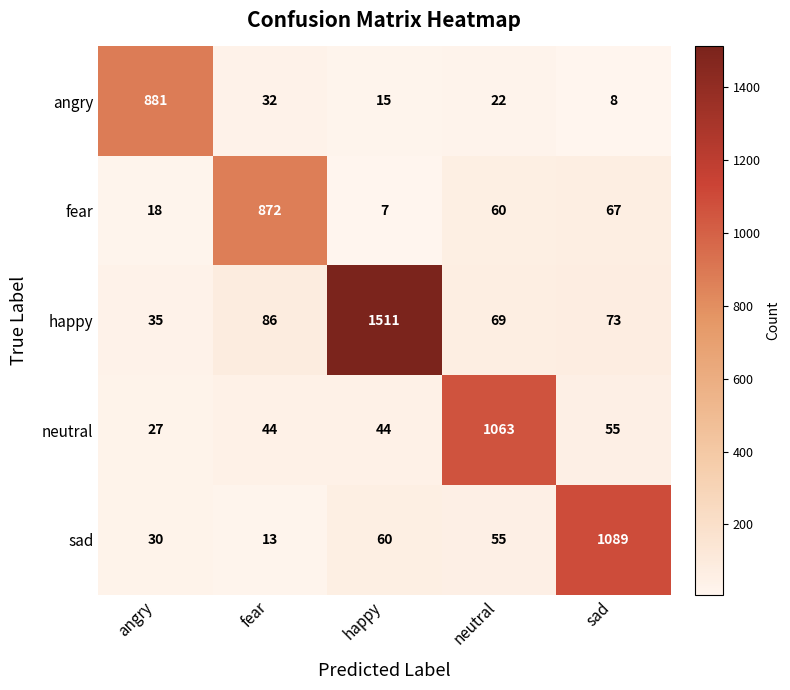

What is the sum of the neutral values at neutral and happy?

1107